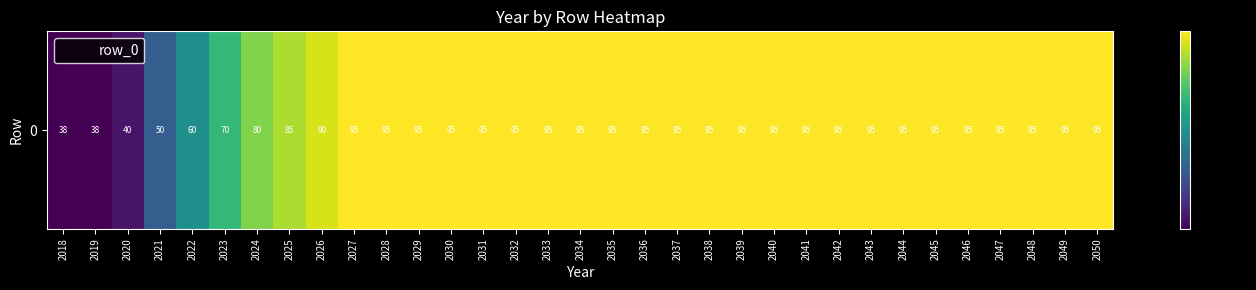

Reading right to left, extract all data points from this chart.

95	95	95	95	95	95	95	95	95	95	95	95	95	95	95	95	95	95	95	95	95	95	95	95	90	85	80	70	60	50	40	38	38